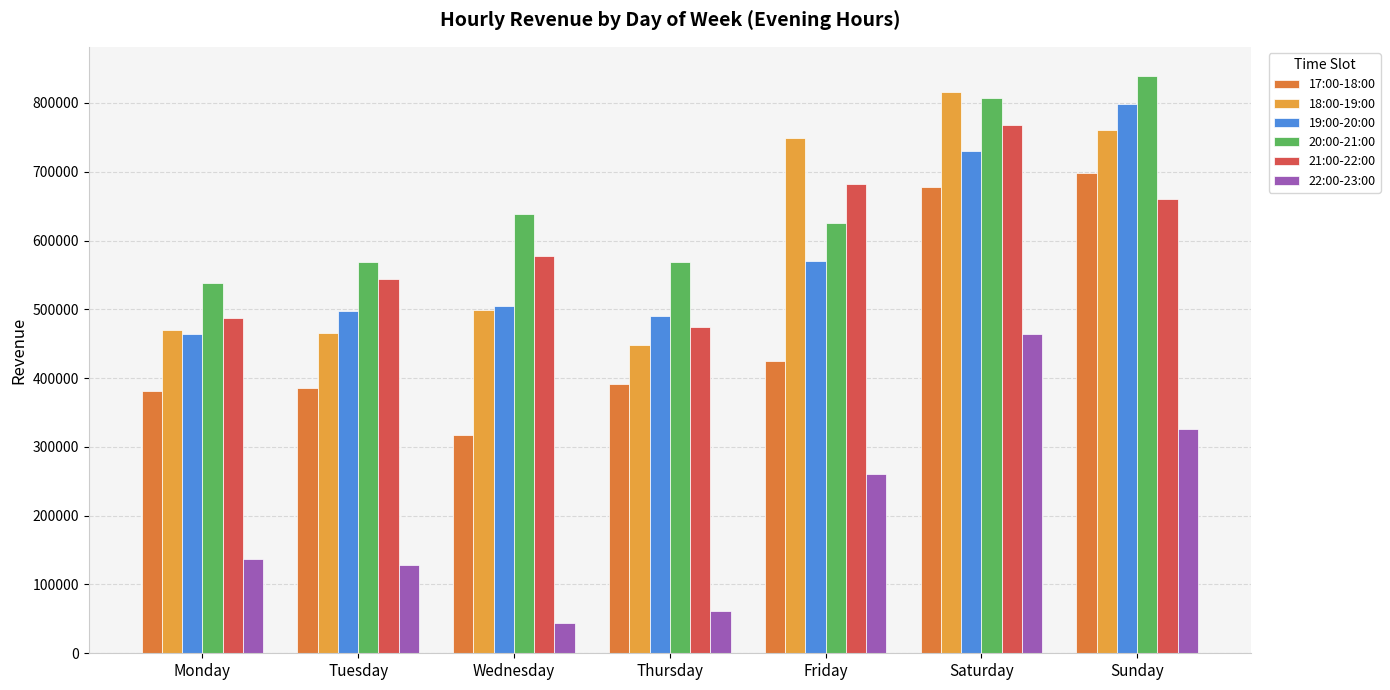

Reading left to right, transcribe all the data shown in this chart.

17:00-18:00: Monday=380721.5	Tuesday=385840.3	Wednesday=316797.7	Thursday=390775.1	Friday=425364.0	Saturday=678441.0	Sunday=697743.3
18:00-19:00: Monday=469434.0	Tuesday=466164.9	Wednesday=498963.2	Thursday=447919.1	Friday=748998.5	Saturday=815802.2	Sunday=761427.1
19:00-20:00: Monday=464708.7	Tuesday=498183.8	Wednesday=505495.0	Thursday=489797.6	Friday=570547.5	Saturday=730594.1	Sunday=797974.3
20:00-21:00: Monday=538245.7	Tuesday=568365.7	Wednesday=637951.0	Thursday=568770.1	Friday=625511.4	Saturday=807312.3	Sunday=839705.3
21:00-22:00: Monday=487030.7	Tuesday=543917.5	Wednesday=577821.9	Thursday=474841.1	Friday=682857.1	Saturday=767495.4	Sunday=661051.0
22:00-23:00: Monday=136553.0	Tuesday=128643.3	Wednesday=44161.2	Thursday=61106.2	Friday=260131.6	Saturday=463545.5	Sunday=325725.4